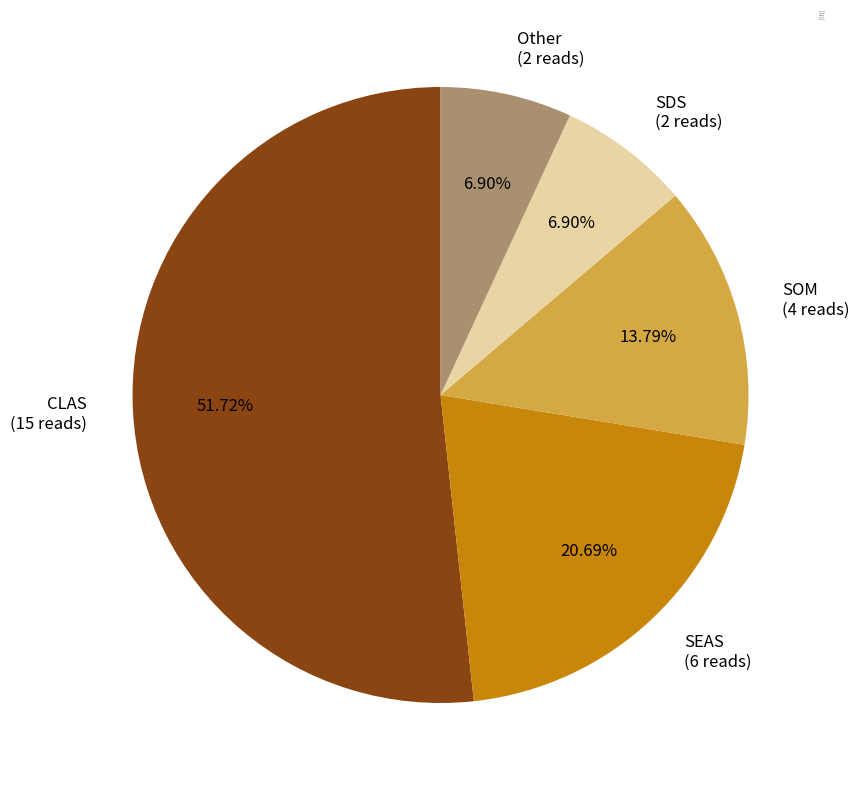

To the nearest percent, what is the combined percentage of Other and CLAS?

59%